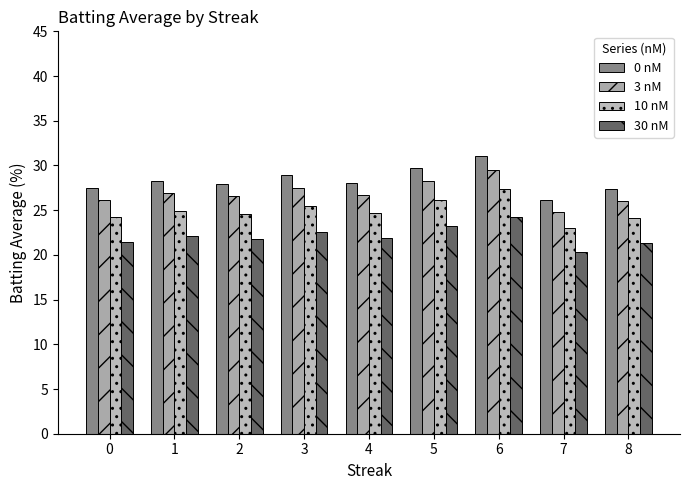

Reading left to right, what are all the values shown in this chart?

0 nM: 0=27.5	1=28.3	2=28.0	3=29.0	4=28.0	5=29.7	6=31.1	7=26.1	8=27.4
3 nM: 0=26.1	1=26.9	2=26.6	3=27.5	4=26.6	5=28.2	6=29.5	7=24.8	8=26.0
10 nM: 0=24.2	1=24.9	2=24.6	3=25.5	4=24.7	5=26.2	6=27.3	7=23.0	8=24.1
30 nM: 0=21.5	1=22.1	2=21.8	3=22.6	4=21.9	5=23.2	6=24.2	7=20.4	8=21.4